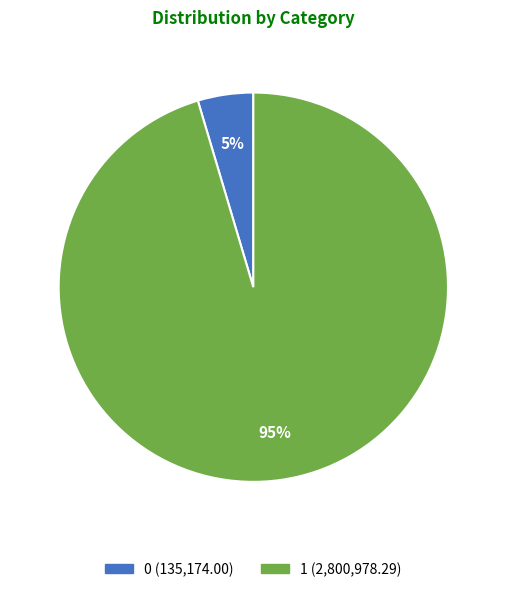

Which category accounts for the majority?

1